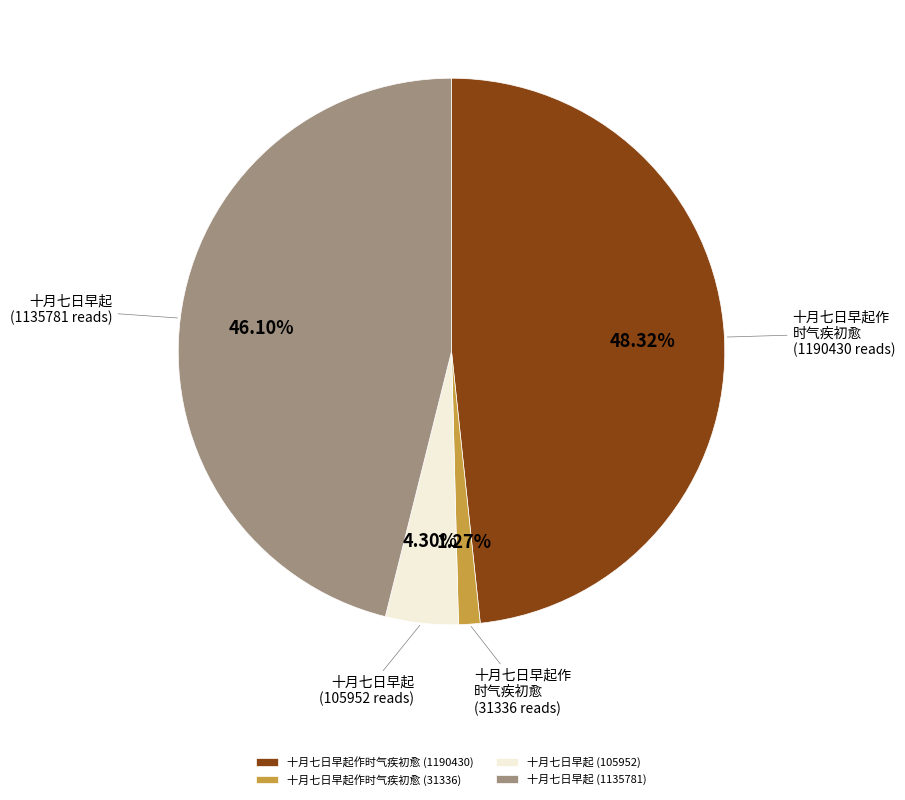

Is there any slice that represents more than half of the pie?

No